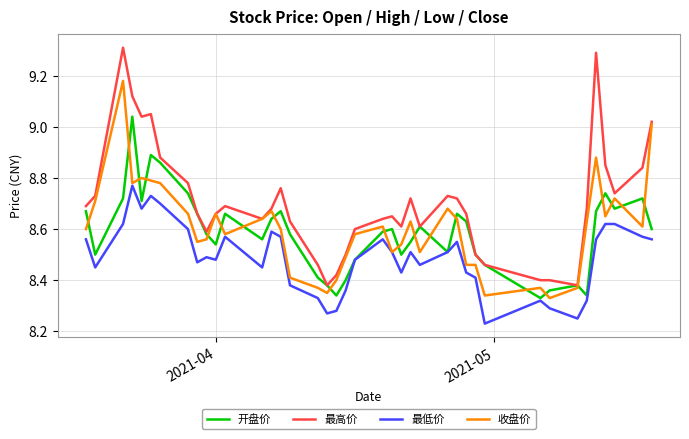

List the series in order of their peak value, lowest first.

最低价, 开盘价, 收盘价, 最高价